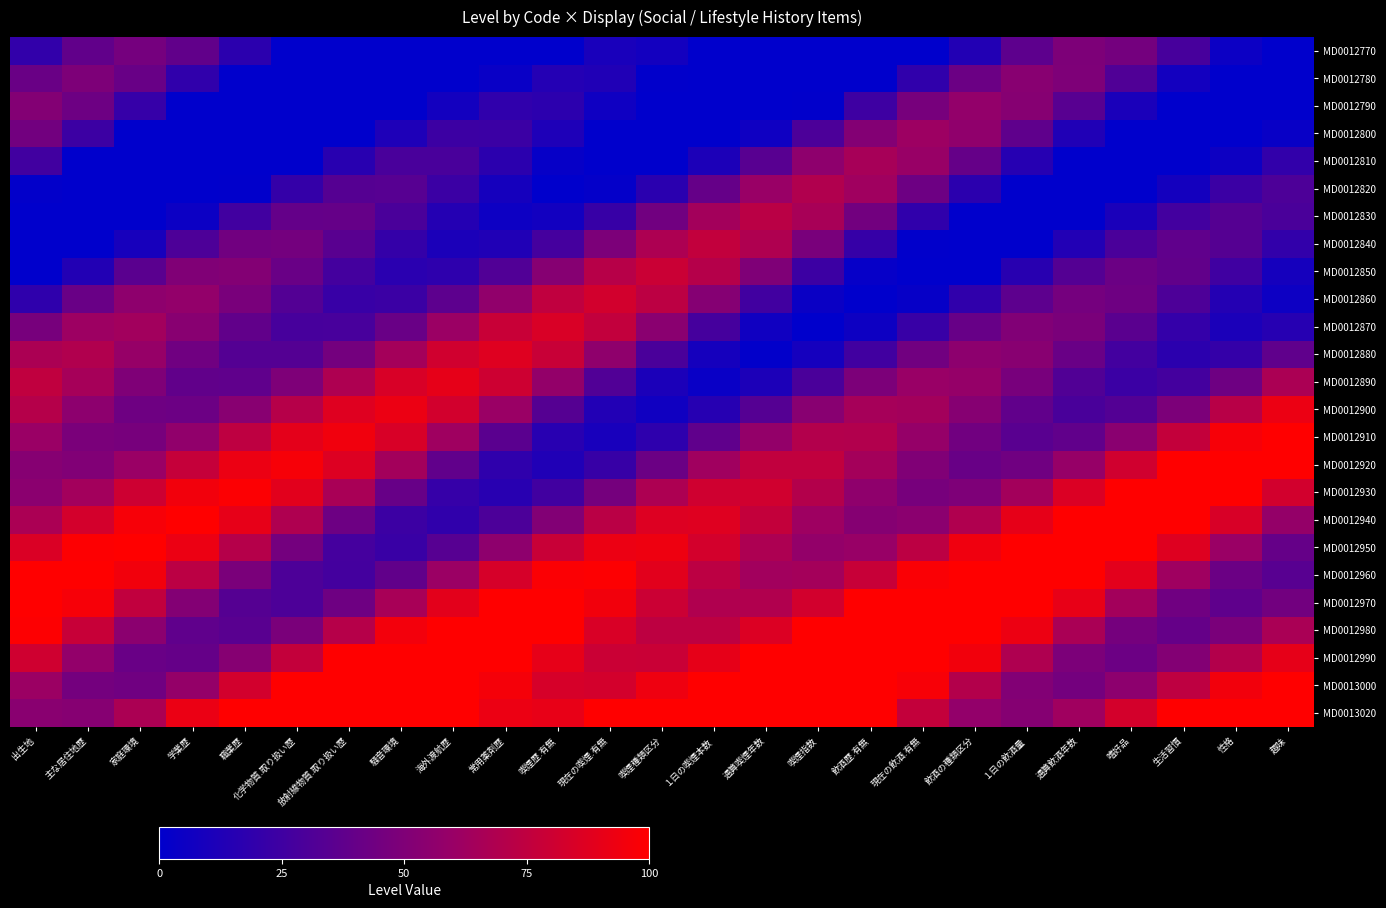

Reading left to right, list all the values displayed in this chart.

MD0012770: 出生地=20.0	主な居住地歴=38.4	家庭環境=46.1	学業歴=38.3	職業歴=17.3	化学物質.取り扱い歴=0.0	放射線物質.取り扱い歴=0.0	騒音環境=0.0	海外渡航歴=0.0	常用薬剤歴=0.0	喫煙歴.有無=0.0	現在の喫煙.有無=9.9	喫煙種類区分=7.7	１日の喫煙本数=0.0	通算喫煙年数=0.0	喫煙指数=0.0	飲酒歴.有無=0.0	現在の飲酒.有無=0.0	飲酒の種類区分=13.7	１日の飲酒量=36.8	通算飲酒年数=48.9	嗜好品=45.4	生活習慣=28.1	性格=4.9	趣味=0.0
MD0012780: 出生地=41.7	主な居住地歴=48.9	家庭環境=40.7	学業歴=19.4	職業歴=0.0	化学物質.取り扱い歴=0.0	放射線物質.取り扱い歴=0.0	騒音環境=0.0	海外渡航歴=0.0	常用薬剤歴=3.7	喫煙歴.有無=14.3	現在の喫煙.有無=12.7	喫煙種類区分=0.5	１日の喫煙本数=0.0	通算喫煙年数=0.0	喫煙指数=0.0	飲酒歴.有無=0.0	現在の飲酒.有無=19.2	飲酒の種類区分=41.8	１日の飲酒量=53.4	通算飲酒年数=49.2	嗜好品=31.4	生活習慣=7.6	性格=0.0	趣味=0.0
MD0012790: 出生地=51.5	主な居住地歴=43.0	家庭環境=21.4	学業歴=0.0	職業歴=0.0	化学物質.取り扱い歴=0.0	放射線物質.取り扱い歴=0.0	騒音環境=0.0	海外渡航歴=7.7	常用薬剤歴=18.9	喫煙歴.有無=17.8	現在の喫煙.有無=6.1	喫煙種類区分=0.0	１日の喫煙本数=0.0	通算喫煙年数=0.0	喫煙指数=0.5	飲酒歴.有無=24.5	現在の飲酒.有無=46.6	飲酒の種類区分=57.6	１日の飲酒量=52.9	通算飲酒年数=34.5	嗜好品=10.2	生活習慣=0.0	性格=0.0	趣味=0.0
MD0012800: 出生地=45.1	主な居住地歴=23.5	家庭環境=0.0	学業歴=0.0	職業歴=0.0	化学物質.取り扱い歴=0.0	放射線物質.取り扱い歴=0.0	騒音環境=12.0	海外渡航歴=23.7	常用薬剤歴=23.1	喫煙歴.有無=11.8	現在の喫煙.有無=0.0	喫煙種類区分=0.0	１日の喫煙本数=0.0	通算喫煙年数=6.1	喫煙指数=29.7	飲酒歴.有無=51.3	現在の飲酒.有無=61.7	飲酒の種類区分=56.4	１日の飲酒量=37.4	通算飲酒年数=12.7	嗜好品=0.0	生活習慣=0.0	性格=0.0	趣味=3.1
MD0012810: 出生地=25.5	主な居住地歴=0.0	家庭環境=0.0	学業歴=0.0	職業歴=0.0	化学物質.取り扱い歴=0.0	放射線物質.取り扱い歴=16.4	騒音環境=28.7	海外渡航歴=28.6	常用薬剤歴=17.6	喫煙歴.有無=2.8	現在の喫煙.有無=0.0	喫煙種類区分=0.0	１日の喫煙本数=11.6	通算喫煙年数=34.7	喫煙指数=55.8	飲酒歴.有無=65.6	現在の飲酒.有無=59.7	飲酒の種類区分=40.2	１日の飲酒量=15.1	通算飲酒年数=0.0	嗜好品=0.0	生活習慣=0.0	性格=5.5	趣味=20.2
MD0012820: 出生地=1.2	主な居住地歴=0.0	家庭環境=0.0	学業歴=0.0	職業歴=0.5	化学物質.取り扱い歴=21.0	放射線物質.取り扱い歴=33.8	騒音環境=34.1	海外渡航歴=23.4	常用薬剤歴=8.8	喫煙歴.有無=0.0	現在の喫煙.有無=1.7	喫煙種類区分=17.0	１日の喫煙本数=39.6	通算喫煙年数=60.0	喫煙指数=69.2	飲酒歴.有無=62.8	現在の飲酒.有無=42.8	飲酒の種類区分=17.3	１日の飲酒量=0.0	通算飲酒年数=0.0	嗜好品=0.0	生活習慣=7.9	性格=23.2	趣味=30.3
MD0012830: 出生地=0.0	主な居住地歴=0.0	家庭環境=0.0	学業歴=4.8	職業歴=25.8	化学物質.取り扱い歴=39.1	放射線物質.取り扱い歴=39.8	騒音環境=29.4	海外渡航歴=14.8	常用薬剤歴=5.2	喫煙歴.有無=7.3	現在の喫煙.有無=22.2	喫煙種類区分=44.2	１日の喫煙本数=64.1	通算喫煙年数=72.7	喫煙指数=65.7	飲酒歴.有無=45.3	現在の飲酒.有無=19.5	飲酒の種類区分=0.0	１日の飲酒量=0.0	通算飲酒年数=0.0	嗜好品=10.5	生活習慣=26.2	性格=33.9	趣味=29.4
MD0012840: 出生地=0.0	主な居住地歴=0.0	家庭環境=9.2	学業歴=30.7	職業歴=44.6	化学物質.取り扱い歴=45.6	放射線物質.取り扱い歴=35.3	騒音環境=20.7	海外渡航歴=11.0	常用薬剤歴=12.8	喫煙歴.有無=27.2	現在の喫煙.有無=48.7	喫煙種類区分=68.0	１日の喫煙本数=76.0	通算喫煙年数=68.5	喫煙指数=47.6	飲酒歴.有無=21.6	現在の飲酒.有無=0.5	飲酒の種類区分=0.0	１日の飲酒量=0.0	通算飲酒年数=13.3	嗜好品=29.5	生活習慣=37.8	性格=33.9	趣味=19.8
MD0012850: 出生地=0.0	主な居住地歴=13.8	家庭環境=35.9	学業歴=50.1	職業歴=51.5	化学物質.取り扱い歴=41.3	放射線物質.取り扱い歴=26.7	騒音環境=16.7	海外渡航歴=18.1	常用薬剤歴=32.0	喫煙歴.有無=52.9	現在の喫煙.有無=71.6	喫煙種類区分=79.1	１日の喫煙本数=71.1	通算喫煙年数=49.9	喫煙指数=23.6	飲酒歴.有無=2.5	現在の飲酒.有無=0.0	飲酒の種類区分=0.3	１日の飲酒量=16.2	通算飲酒年数=33.0	嗜好品=41.8	生活習慣=38.5	性格=25.0	趣味=8.9
MD0012860: 出生地=18.6	主な居住地歴=41.2	家庭環境=55.8	学業歴=57.4	職業歴=47.3	化学物質.取り扱い歴=32.6	放射線物質.取り扱い歴=22.3	騒音環境=23.3	海外渡航歴=36.7	常用薬剤歴=57.0	喫煙歴.有無=75.1	現在の喫煙.有無=82.0	喫煙種類区分=73.5	１日の喫煙本数=52.0	通算喫煙年数=25.6	喫煙指数=4.5	飲酒歴.有無=0.0	現在の飲酒.有無=2.9	飲酒の種類区分=19.3	１日の飲酒量=36.6	通算飲酒年数=46.1	嗜好品=43.3	生活習慣=30.3	性格=14.6	趣味=5.3
MD0012870: 出生地=46.6	主な居住地歴=61.6	家庭環境=63.4	学業歴=53.3	職業歴=38.4	化学物質.取り扱い歴=27.8	放射線物質.取り扱い歴=28.3	騒音環境=41.1	海外渡航歴=60.9	常用薬剤歴=78.4	喫煙歴.有無=84.8	現在の喫煙.有無=75.9	喫煙種類区分=54.1	１日の喫煙本数=27.6	通算喫煙年数=6.6	喫煙指数=0.0	飲酒歴.有無=5.6	現在の飲酒.有無=22.6	飲酒の種類区分=40.5	１日の飲酒量=50.5	通算飲酒年数=48.3	嗜好品=35.8	生活習慣=20.4	性格=11.2	趣味=14.9
MD0012880: 出生地=67.5	主な居住地歴=69.4	家庭環境=59.2	学業歴=44.1	職業歴=33.1	化学物質.取り扱い歴=33.2	放射線物質.取り扱い歴=45.4	騒音環境=64.5	海外渡航歴=81.5	常用薬剤歴=87.4	喫煙歴.有無=78.1	現在の喫煙.有無=56.2	喫煙種類区分=29.6	１日の喫煙本数=8.7	通算喫煙年数=1.2	喫煙指数=8.5	飲酒歴.有無=26.0	現在の飲酒.有無=44.5	飲酒の種類区分=55.2	１日の飲酒量=53.5	通算飲酒年数=41.4	嗜好品=26.2	生活習慣=17.2	性格=20.8	趣味=37.6
MD0012890: 出生地=75.4	主な居住地歴=65.1	家庭環境=49.7	学業歴=38.3	職業歴=37.8	化学物質.取り扱い歴=49.5	放射線物質.取り扱い歴=68.0	騒音環境=84.4	海外渡航歴=89.9	常用薬剤歴=80.3	喫煙歴.有無=58.2	現在の喫煙.有無=31.7	喫煙種類区分=11.0	１日の喫煙本数=3.8	通算喫煙年数=11.6	喫煙指数=29.7	飲酒歴.有無=48.8	現在の飲酒.有無=60.0	飲酒の種類区分=58.8	１日の飲酒量=47.1	通算飲酒年数=32.2	嗜好品=23.2	生活習慣=26.7	性格=43.2	趣味=66.9
MD0012900: 出生地=70.9	主な居住地歴=55.2	家庭環境=43.3	学業歴=42.3	職業歴=53.3	化学物質.取り扱い歴=71.3	放射線物質.取り扱い歴=87.2	騒音環境=92.2	海外渡航歴=82.4	常用薬剤歴=60.2	喫煙歴.有無=33.8	現在の喫煙.有無=13.3	喫煙種類区分=6.5	１日の喫煙本数=14.9	通算喫煙年数=33.5	喫煙指数=53.2	飲酒歴.有無=65.0	現在の飲酒.有無=64.3	飲酒の種類区分=52.9	１日の飲酒量=38.2	通算飲酒年数=29.2	嗜好品=32.5	生活習慣=48.7	性格=71.9	趣味=92.5
MD0012910: 出生地=60.5	主な居住地歴=48.2	家庭環境=46.6	学業歴=57.0	職業歴=74.4	化学物質.取り扱い歴=89.8	放射線物質.取り扱い歴=94.5	騒音環境=84.4	海外渡航歴=62.2	常用薬剤歴=35.9	喫煙歴.有無=15.8	現在の喫煙.有無=9.4	喫煙種類区分=18.4	１日の喫煙本数=37.6	通算喫煙年数=57.9	喫煙指数=70.2	飲酒歴.有無=69.9	現在の飲酒.有無=58.8	飲酒の種類区分=44.2	１日の飲酒量=35.1	通算飲酒年数=38.2	嗜好品=54.0	生活習慣=76.7	性格=96.8	趣味=100.0
MD0012920: 出生地=52.8	主な居住地歴=50.6	家庭環境=60.5	学業歴=77.3	職業歴=92.3	化学物質.取り扱い歴=96.7	放射線物質.取り扱い歴=86.5	騒音環境=64.2	海外渡航歴=38.2	常用薬剤歴=18.4	喫煙歴.有無=12.5	現在の喫煙.有無=22.0	喫煙種類区分=41.8	１日の喫煙本数=62.7	通算喫煙年数=75.5	喫煙指数=75.6	飲酒歴.有無=64.7	現在の飲酒.有無=50.2	飲酒の種類区分=41.0	１日の飲酒量=43.8	通算飲酒年数=59.1	嗜好品=81.3	生活習慣=100.0	性格=100.0	趣味=100.0
MD0012930: 出生地=54.5	主な居住地歴=63.7	家庭環境=80.1	学業歴=94.6	職業歴=98.7	化学物質.取り扱い歴=88.5	放射線物質.取り扱い歴=66.3	騒音環境=40.5	海外渡航歴=21.2	常用薬剤歴=15.8	喫煙歴.有無=25.9	現在の喫煙.有無=46.3	喫煙種類区分=67.7	１日の喫煙本数=81.0	通算喫煙年数=81.4	喫煙指数=70.7	飲酒歴.有無=56.1	現在の飲酒.有無=46.8	飲酒の種類区分=49.3	１日の飲酒量=64.1	通算飲酒年数=85.7	嗜好品=100.0	生活習慣=100.0	性格=100.0	趣味=82.4
MD0012940: 出生地=66.8	主な居住地歴=82.7	家庭環境=96.9	学業歴=100.0	職業歴=90.5	化学物質.取り扱い歴=68.5	放射線物質.取り扱い歴=43.0	騒音環境=24.1	海外渡航歴=19.2	常用薬剤歴=29.9	喫煙歴.有無=50.9	現在の喫煙.有無=72.8	喫煙種類区分=86.6	１日の喫煙本数=87.3	通算喫煙年数=76.7	喫煙指数=62.1	飲酒歴.有無=52.5	現在の飲酒.有無=54.6	飲酒の種類区分=68.9	１日の飲酒量=90.0	通算飲酒年数=100.0	嗜好品=100.0	生活習慣=100.0	性格=84.6	趣味=58.3
MD0012950: 出生地=85.2	主な居住地歴=99.0	家庭環境=100.0	学業歴=92.5	職業歴=70.7	化学物質.取り扱い歴=45.6	放射線物質.取り扱い歴=27.2	騒音環境=22.9	海外渡航歴=34.2	常用薬剤歴=55.7	喫煙歴.有無=78.2	現在の喫煙.有無=92.3	喫煙種類区分=93.2	１日の喫煙本数=82.7	通算喫煙年数=67.9	喫煙指数=58.1	飲酒歴.有無=59.7	現在の飲酒.有無=73.6	飲酒の種類区分=94.0	１日の飲酒量=100.0	通算飲酒年数=100.0	嗜好品=100.0	生活習慣=86.7	性格=60.4	趣味=39.7
MD0012960: 出生地=100.0	主な居住地歴=100.0	家庭環境=94.6	学業歴=73.1	職業歴=48.3	化学物質.取り扱い歴=30.4	放射線物質.取り扱い歴=26.7	騒音環境=38.6	海外渡航歴=60.7	常用薬剤歴=83.6	喫煙歴.有無=98.1	現在の喫煙.有無=99.2	喫煙種類区分=88.7	１日の喫煙本数=73.7	通算喫煙年数=63.6	喫煙指数=64.7	飲酒歴.有無=78.0	現在の飲酒.有無=97.8	飲酒の種類区分=100.0	１日の飲酒量=100.0	通算飲酒年数=100.0	嗜好品=88.8	生活習慣=62.4	性格=41.8	趣味=34.7
MD0012970: 出生地=100.0	主な居住地歴=96.7	家庭環境=75.5	学業歴=51.2	職業歴=33.9	化学物質.取り扱い歴=30.8	放射線物質.取り扱い歴=43.2	騒音環境=65.9	海外渡航歴=89.2	常用薬剤歴=100.0	喫煙歴.有無=100.0	現在の喫煙.有無=94.6	喫煙種類区分=79.4	１日の喫煙本数=68.9	通算喫煙年数=69.5	喫煙指数=82.2	飲酒歴.有無=100.0	現在の飲酒.有無=100.0	飲酒の種類区分=100.0	１日の飲酒量=100.0	通算飲酒年数=90.9	嗜好品=64.4	生活習慣=44.0	性格=37.1	趣味=45.2
MD0012980: 出生地=99.0	主な居住地歴=78.1	家庭環境=54.3	学業歴=37.5	職業歴=35.0	化学物質.取り扱い歴=48.1	放射線物質.取り扱い歴=71.2	騒音環境=94.9	海外渡航歴=100.0	常用薬剤歴=100.0	喫煙歴.有無=100.0	現在の喫煙.有無=85.0	喫煙種類区分=74.0	１日の喫煙本数=74.1	通算喫煙年数=86.2	喫煙指数=100.0	飲酒歴.有無=100.0	現在の飲酒.有無=100.0	飲酒の種類区分=100.0	１日の飲酒量=92.9	通算飲酒年数=66.4	嗜好品=46.3	生活習慣=39.8	性格=48.3	趣味=66.6
MD0012990: 出生地=80.9	主な居住地歴=57.6	家庭環境=41.4	学業歴=39.5	職業歴=53.1	化学物質.取り扱い歴=76.7	放射線物質.取り扱い歴=100.0	騒音環境=100.0	海外渡航歴=100.0	常用薬剤歴=100.0	喫煙歴.有無=90.5	現在の喫煙.有無=79.0	喫煙種類区分=78.6	１日の喫煙本数=90.1	通算喫煙年数=100.0	喫煙指数=100.0	飲酒歴.有無=100.0	現在の飲酒.有無=100.0	飲酒の種類区分=94.9	１日の飲酒量=68.5	通算飲酒年数=48.6	嗜好品=42.6	生活習慣=51.6	性格=70.5	趣味=90.0
MD0013000: 出生地=61.0	主な居住地歴=45.4	家庭環境=44.1	学業歴=58.2	職業歴=82.3	化学物質.取り扱い歴=100.0	放射線物質.取り扱い歴=100.0	騒音環境=100.0	海外渡航歴=100.0	常用薬剤歴=95.8	喫煙歴.有無=83.8	現在の喫煙.有無=82.8	喫煙種類区分=93.7	１日の喫煙本数=100.0	通算喫煙年数=100.0	喫煙指数=100.0	飲酒歴.有無=100.0	現在の飲酒.有無=96.9	飲酒の種類区分=70.7	１日の飲酒量=51.1	通算飲酒年数=45.5	嗜好品=55.1	生活習慣=74.6	性格=94.7	趣味=100.0
MD0013020: 出生地=53.7	主な居住地歴=52.9	家庭環境=67.6	学業歴=92.0	職業歴=100.0	化学物質.取り扱い歴=100.0	放射線物質.取り扱い歴=100.0	騒音環境=100.0	海外渡航歴=100.0	常用薬剤歴=92.4	喫煙歴.有無=90.8	現在の喫煙.有無=100.0	喫煙種類区分=100.0	１日の喫煙本数=100.0	通算喫煙年数=100.0	喫煙指数=100.0	飲酒歴.有無=100.0	現在の飲酒.有無=76.9	飲酒の種類区分=57.7	１日の飲酒量=52.6	通算飲酒年数=62.8	嗜好品=82.9	生活習慣=100.0	性格=100.0	趣味=100.0